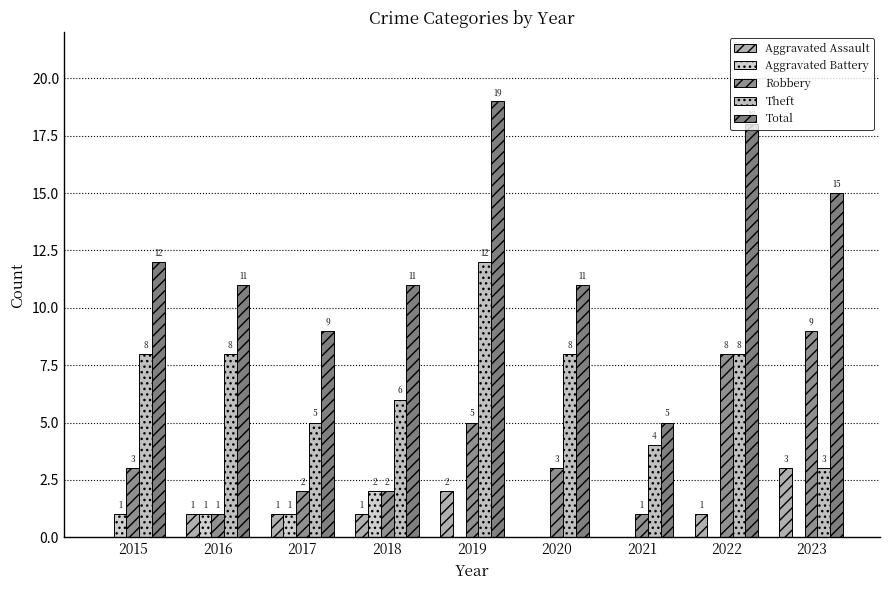

At how many categories does at least one series exceed 1?

9